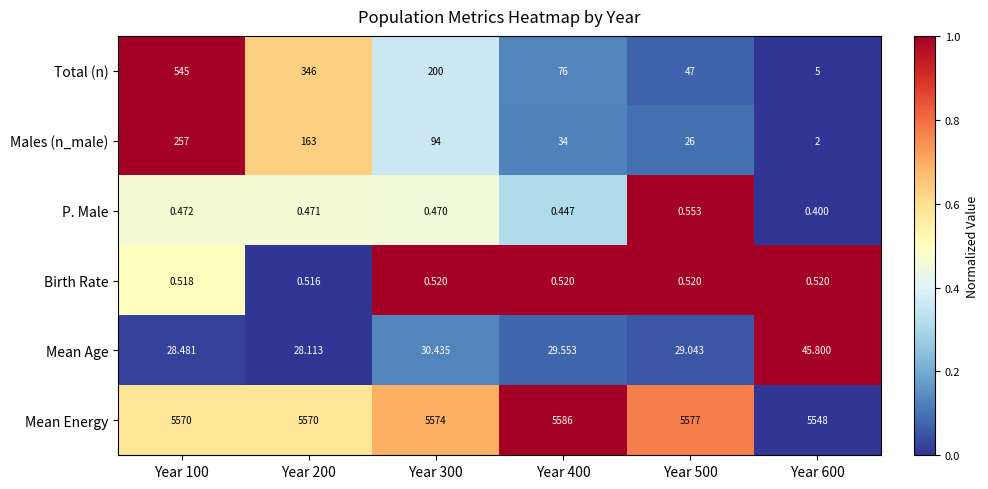

Which series changed the most between Year 300 and Year 600?

Total (n)